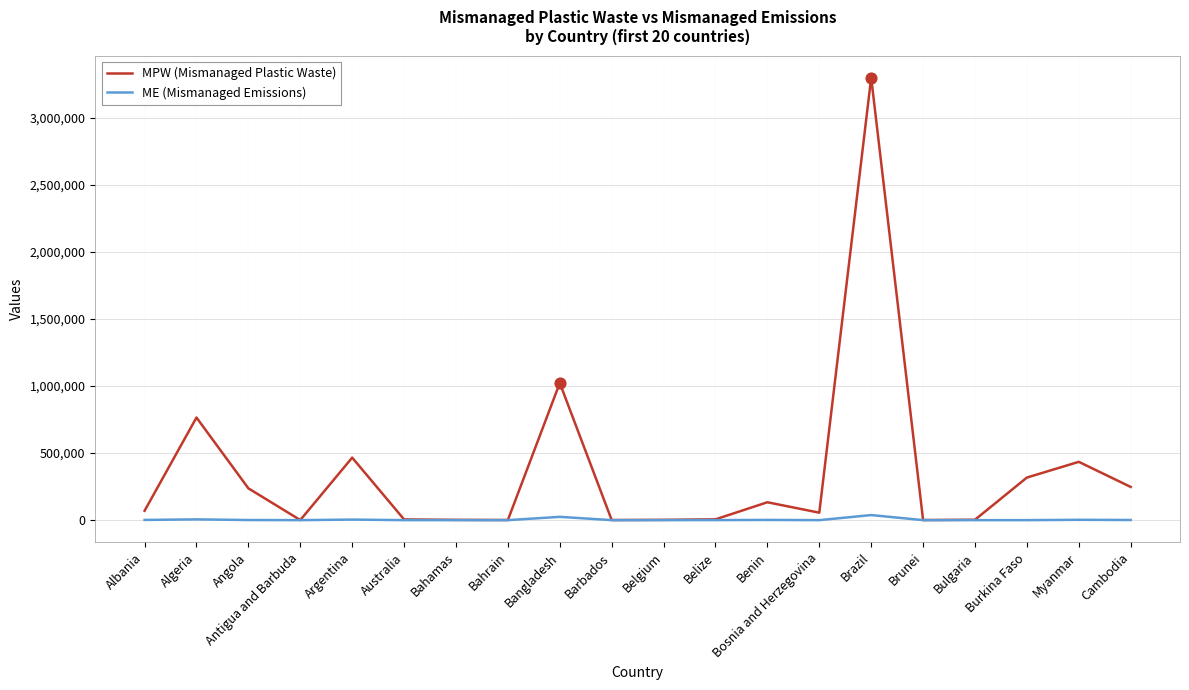

Between Angola and Bangladesh, which series saw the biggest shift?

MPW (Mismanaged Plastic Waste)